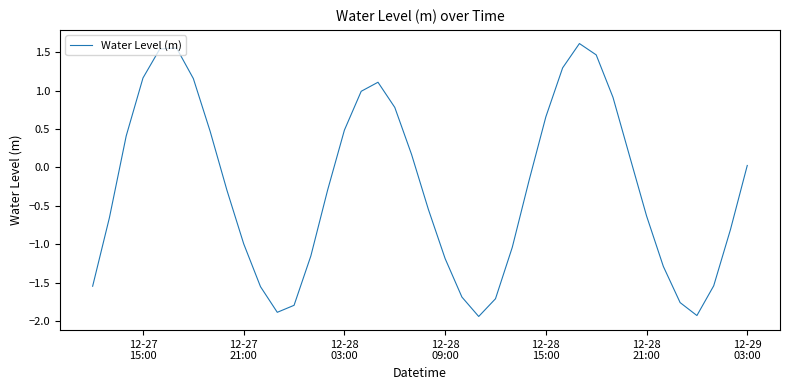

What is the difference between the maximum and minimum values?

3.6